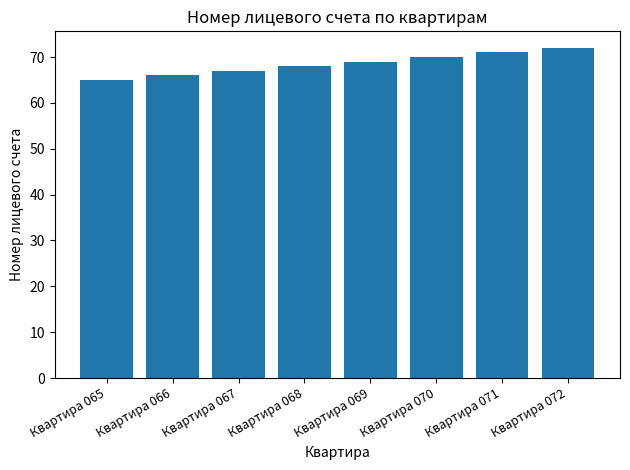

What is the change in value from Квартира 066 to Квартира 067?

+1